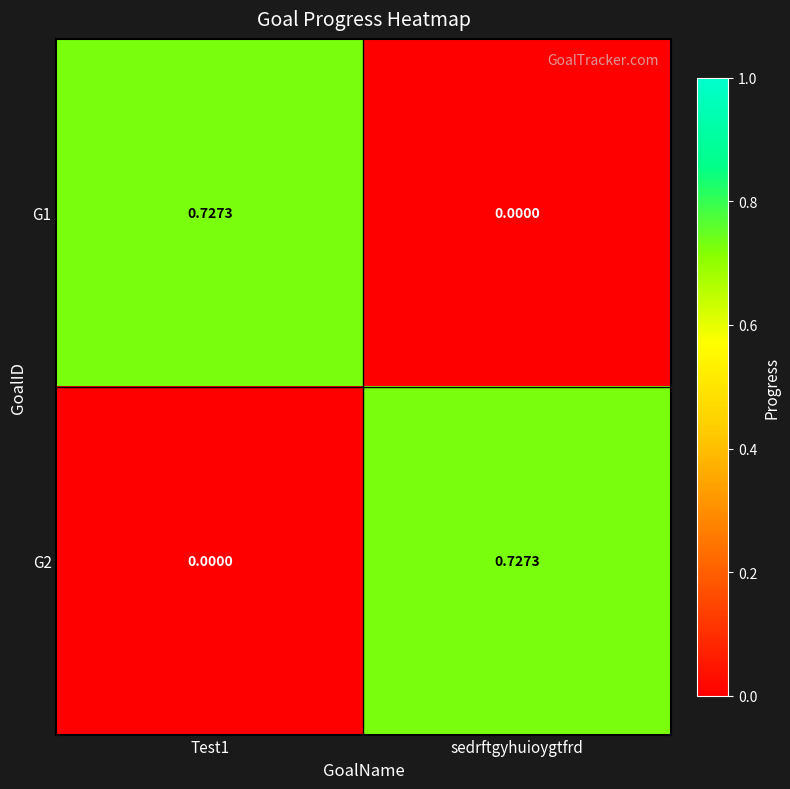

At Test1, list the series in order from smallest to largest.

G2, G1